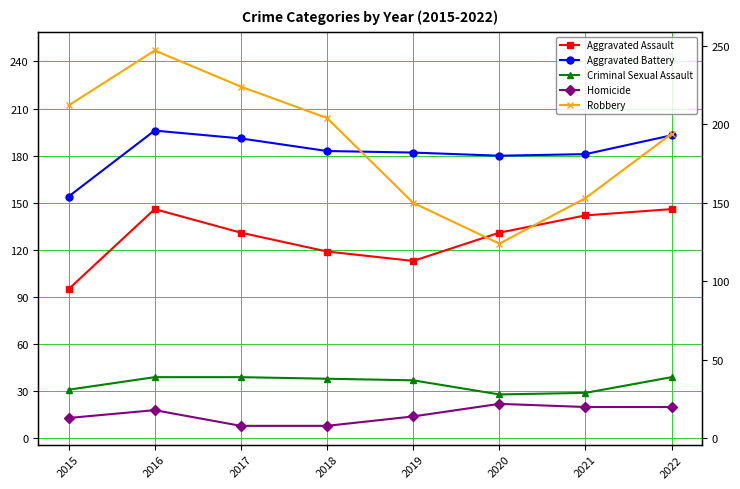

How many lines are shown in the chart?

5